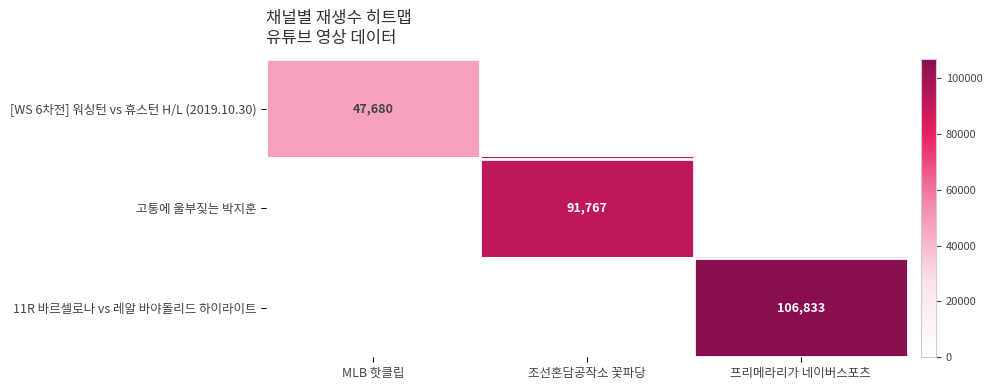

At which label is 고통에 울부짖는 박지훈 closest to 45883?

MLB 핫클립